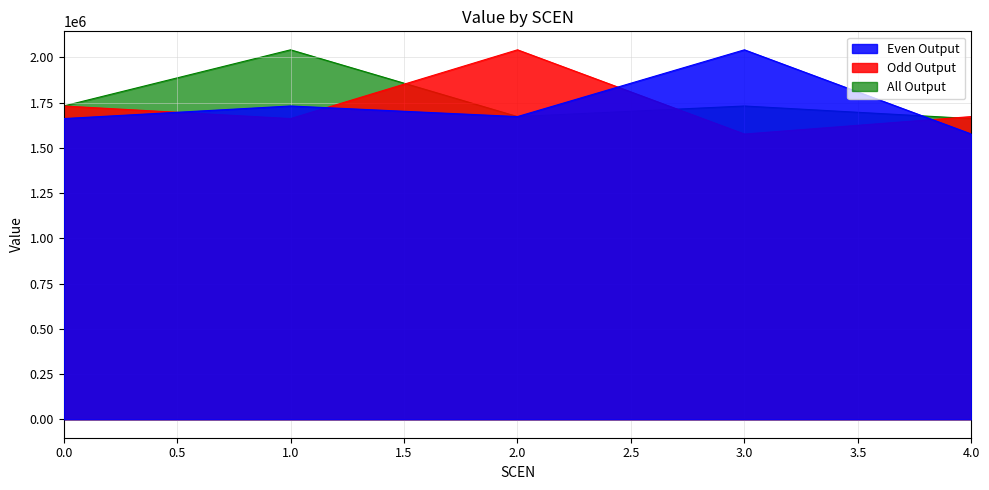

Where does the Even Output series first go above 1673364?

1.0